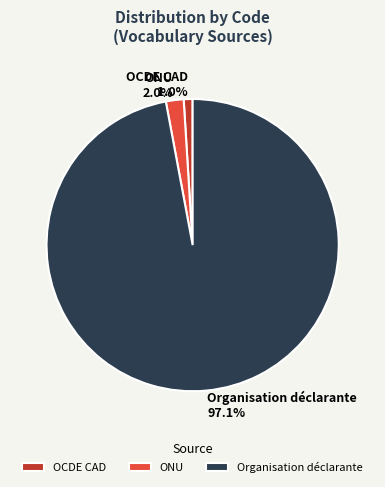

Which slice is the largest?

Organisation déclarante